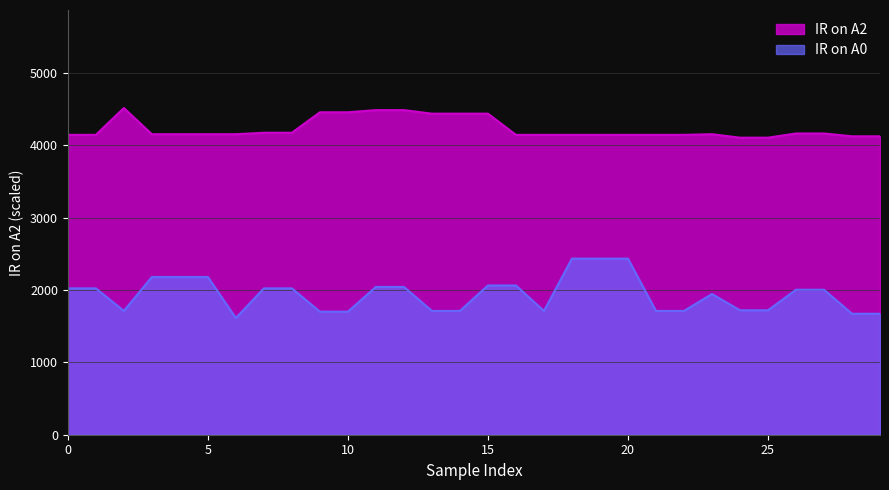

What are all the series names shown in the legend?

IR on A2, IR on A0